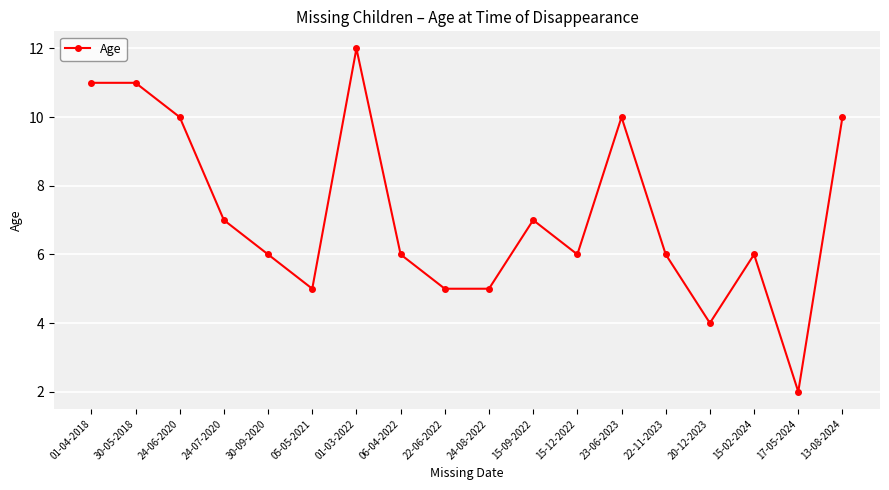

The chart shows a value of 5 at 22-06-2022. True or false?

True